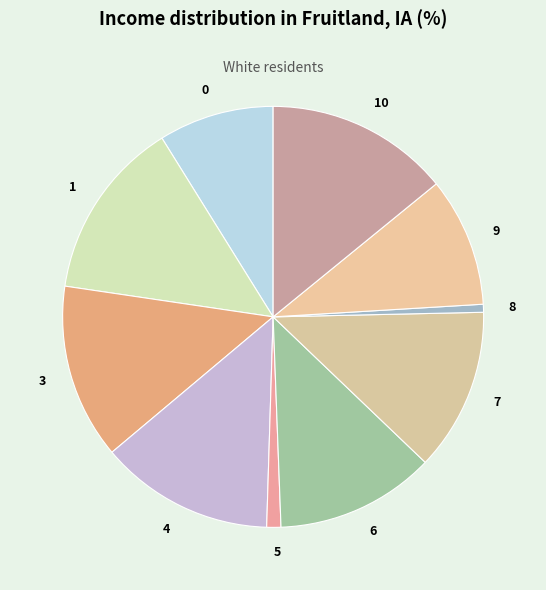

True or false: 4 accounts for 1% of the total.

False